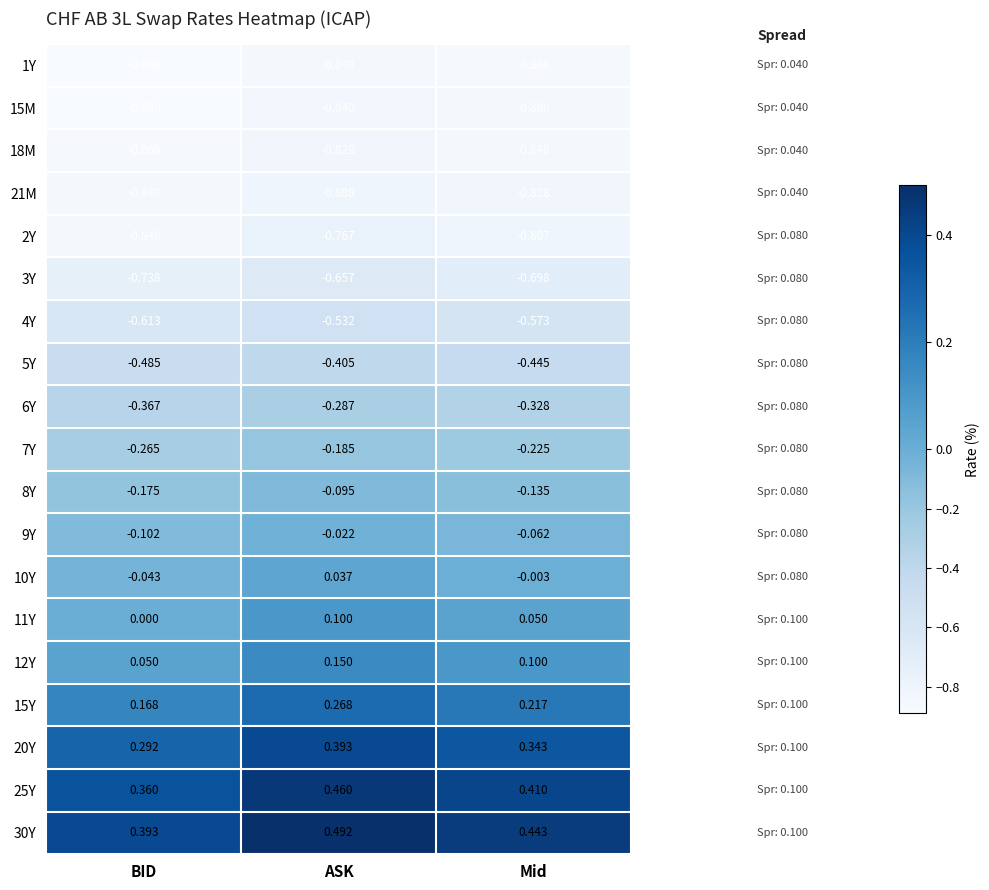

Which category has the lowest value across all series?

BID